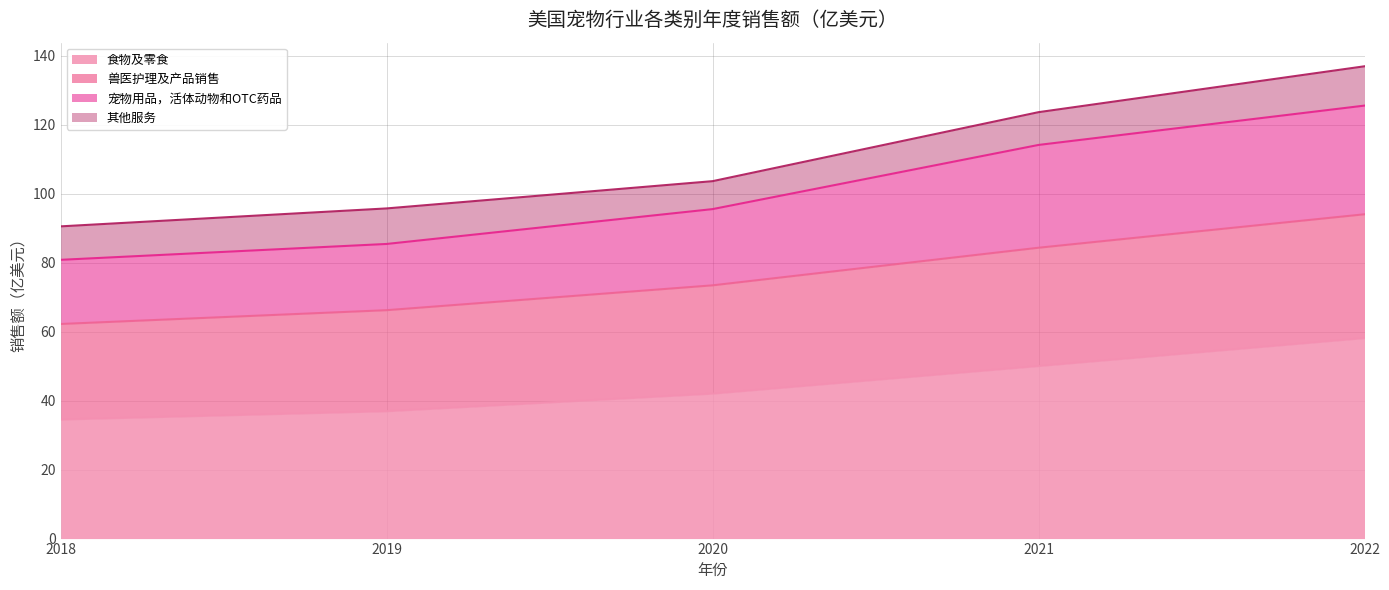

True or false: 食物及零食 and 兽医护理及产品销售 intersect in this chart.

False